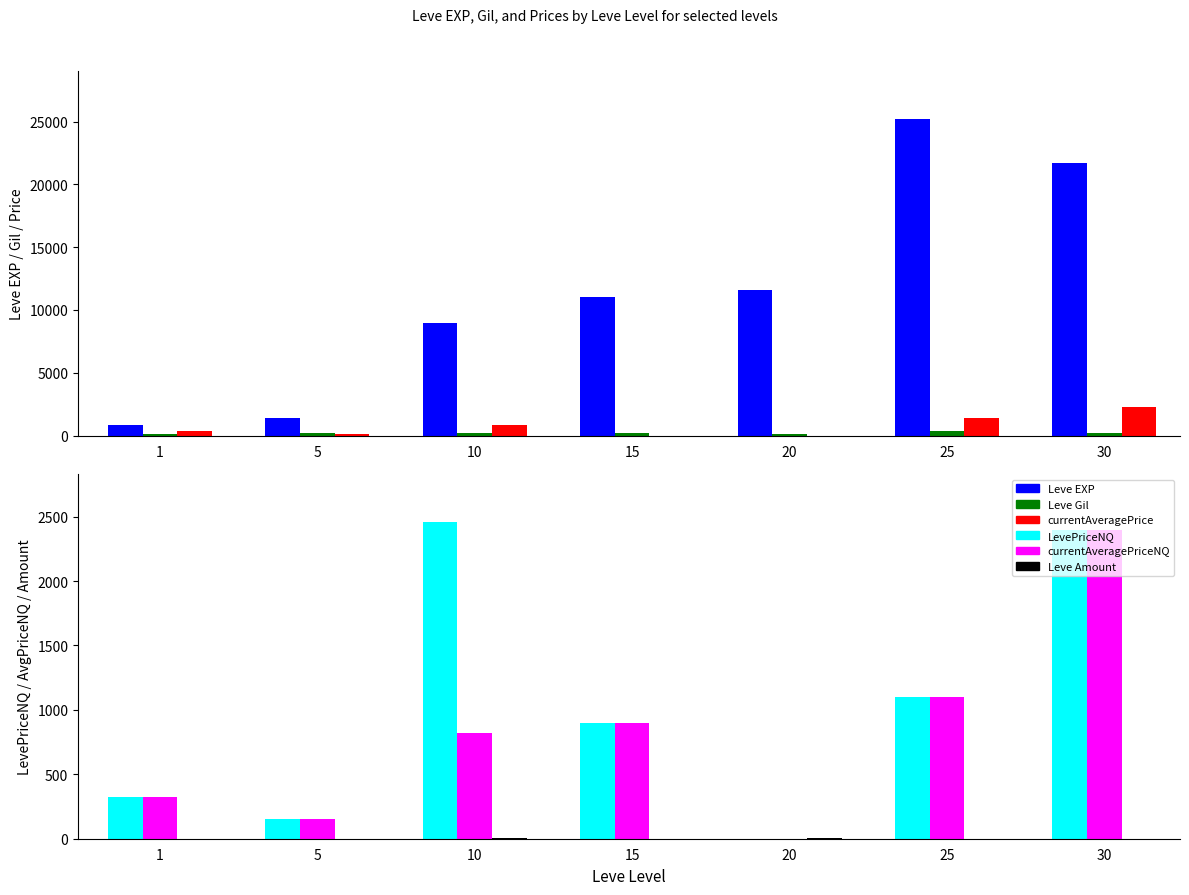

Is the value of Leve EXP at 5 greater than the value of currentAveragePriceNQ at 5?

Yes